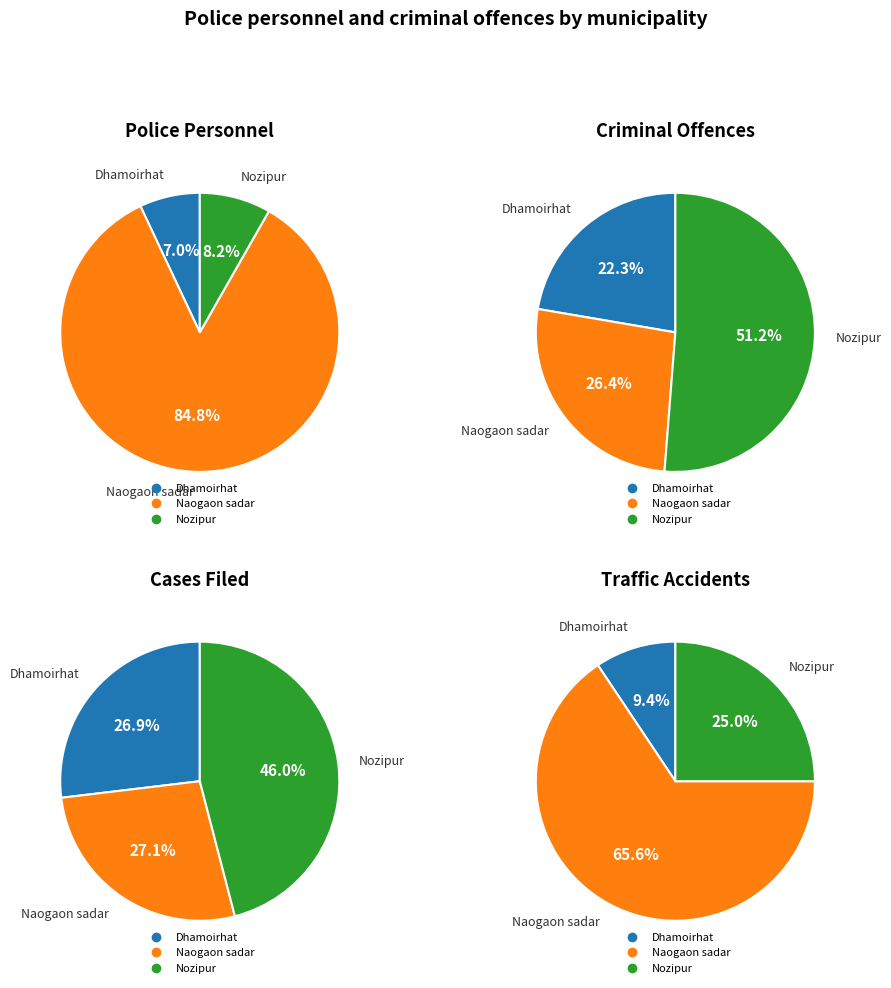

Combined, what portion of the pie is Naogaon sadar and Dhamoirhat?

91.8%